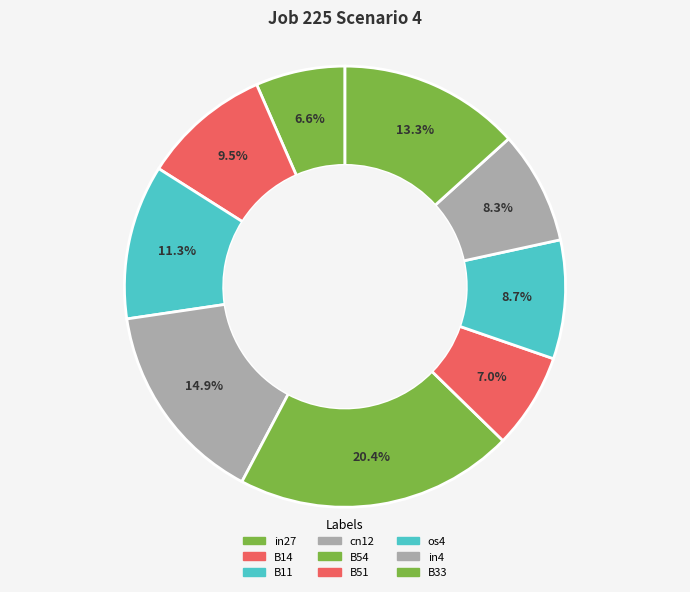

Is it true that B51 is 1% of the pie?

False